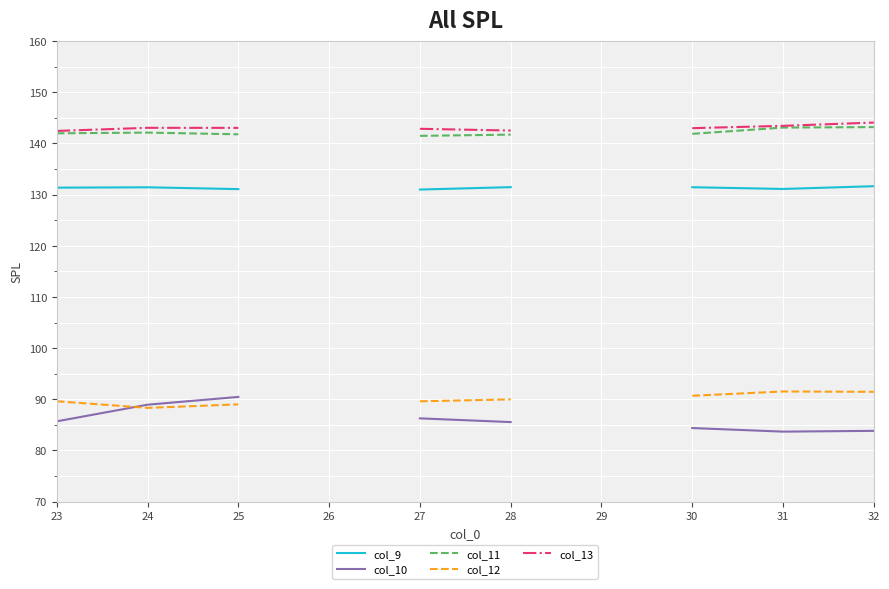

At which category is the sum across all series the highest?

25